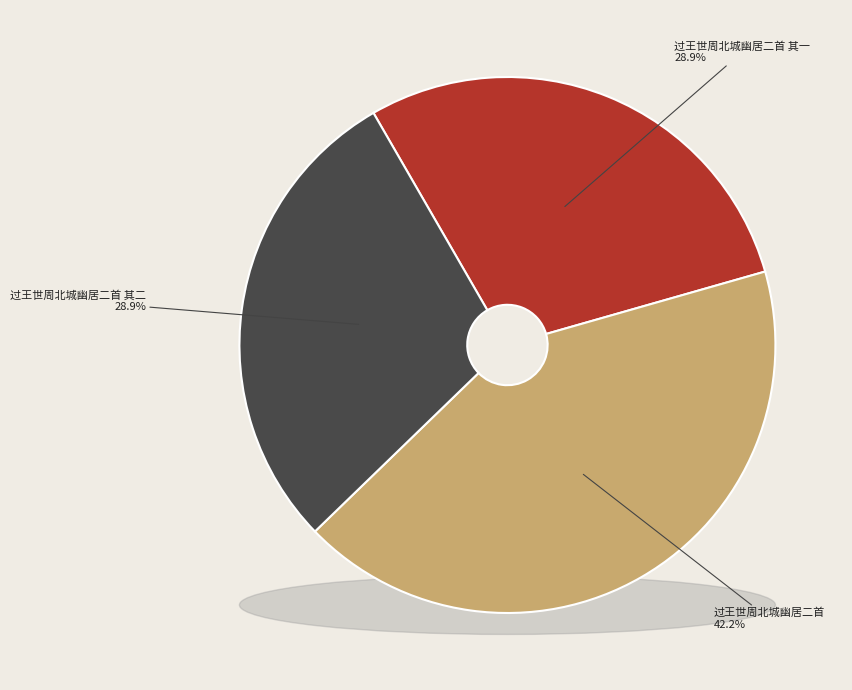

Which has a higher value, 过王世周北城幽居二首 其二 or 过王世周北城幽居二首 其一?

过王世周北城幽居二首 其二